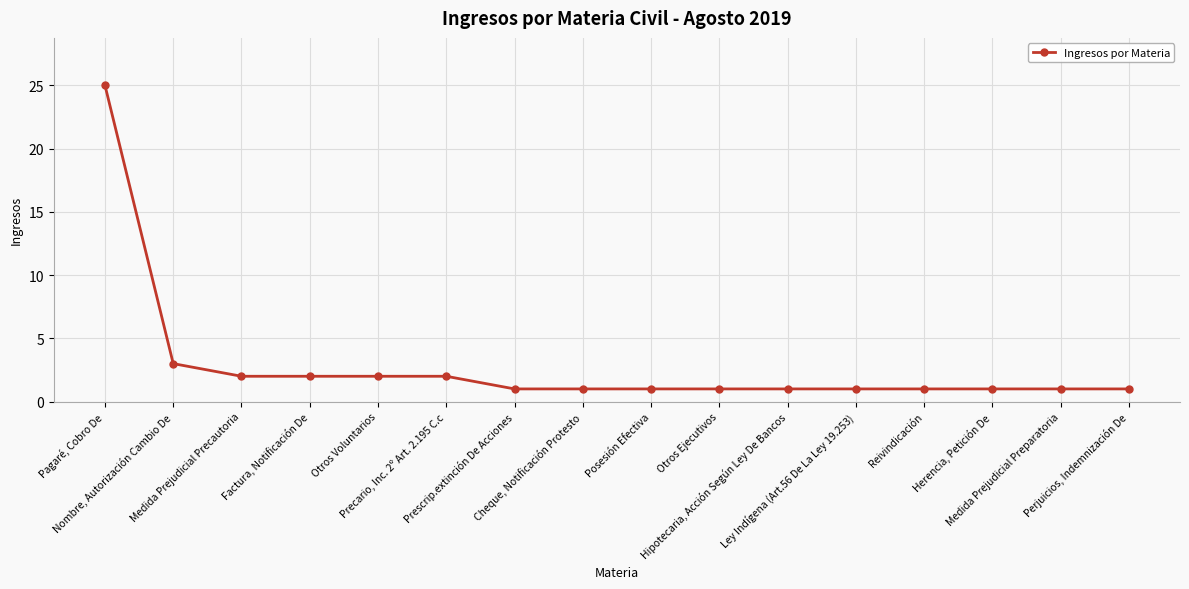

Reading left to right, extract all data points from this chart.

25	3	2	2	2	2	1	1	1	1	1	1	1	1	1	1